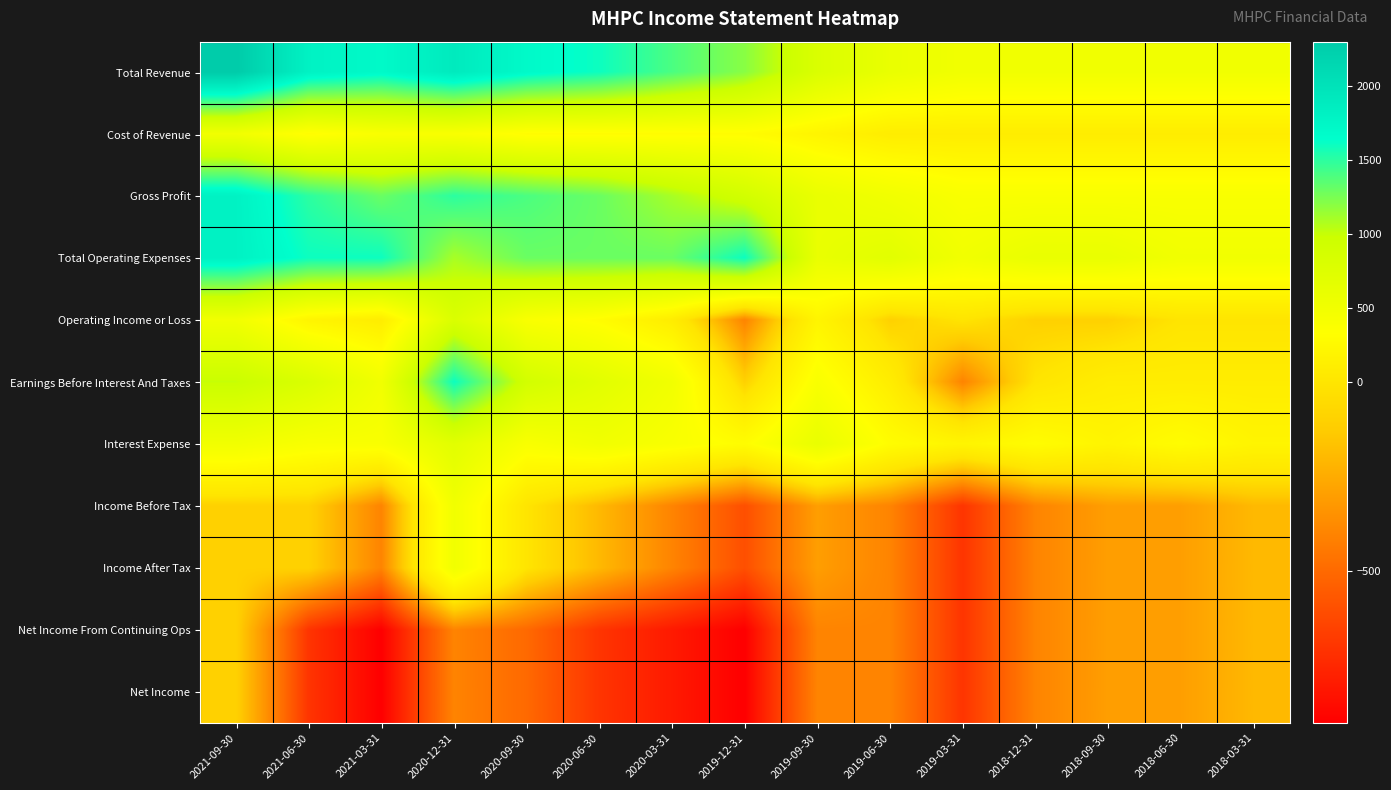

Which series has the largest total across all categories?

Total Revenue